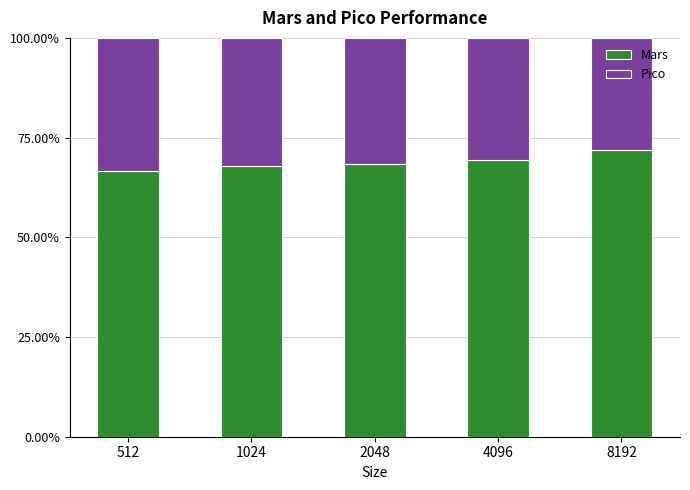

What is the sum of all Mars values?

344.2